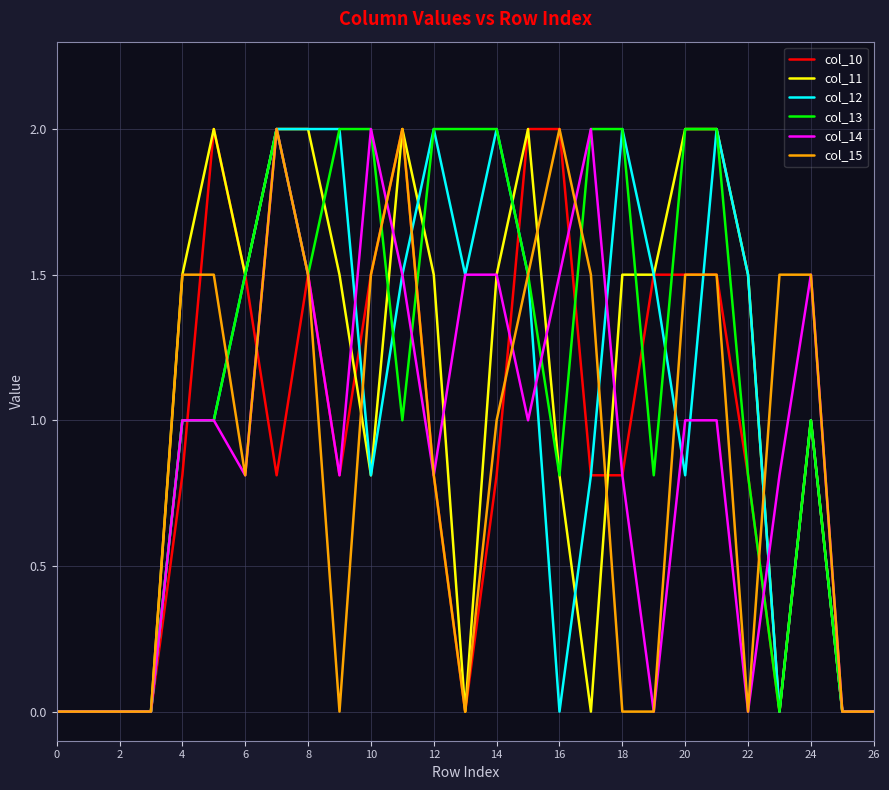

What is the greatest value displayed?

2.0